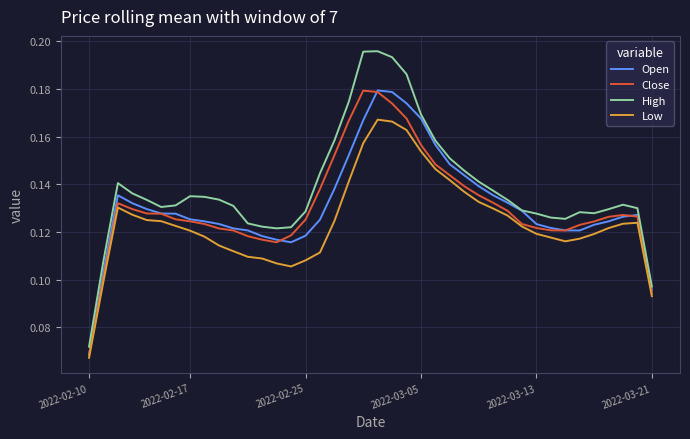

Which series has the largest total across all categories?

High